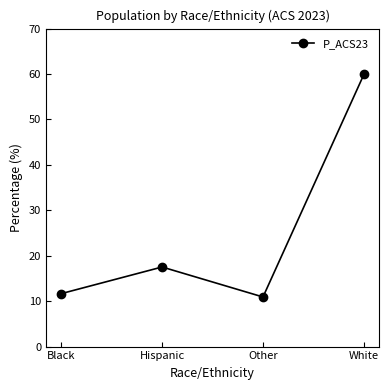

The value at Hispanic is 28.2. True or false?

False